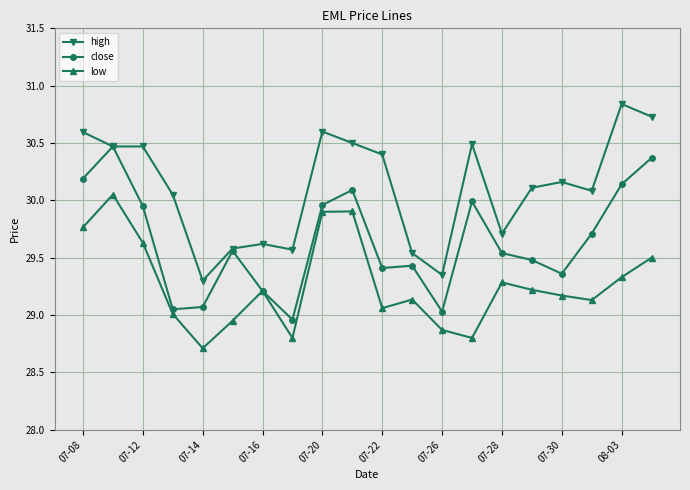

How many data points in high are above 30?

13